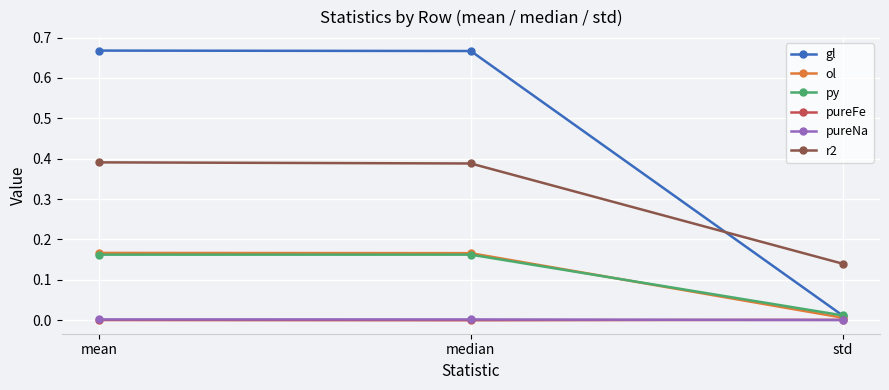

At which label does py reach its minimum?

std